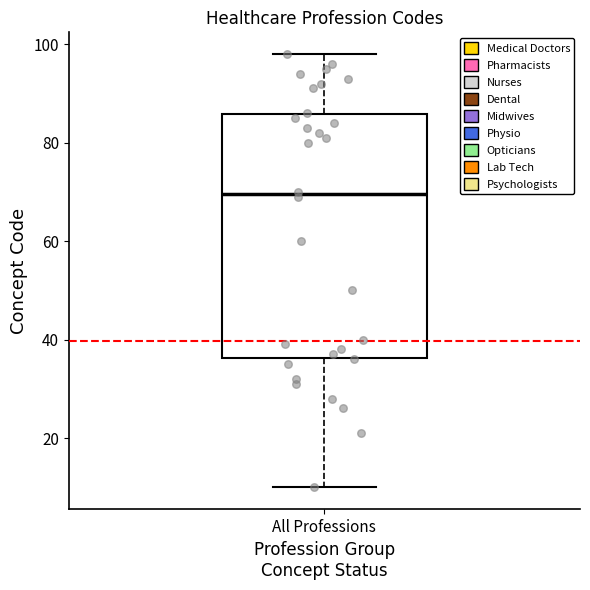

Read this box plot against the y-axis: the position of the median line, the range covered by the box, and the ends of both whiskers. The values are not printed on the chart, so give them approximately, as read against the axis.

median 70, box 36 to 86, whiskers 10 to 98